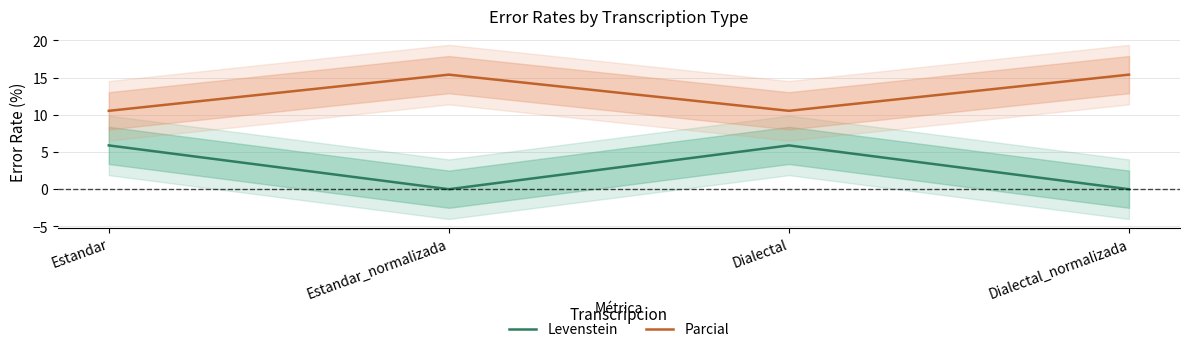

What is the sum of all Levenstein values?

11.8